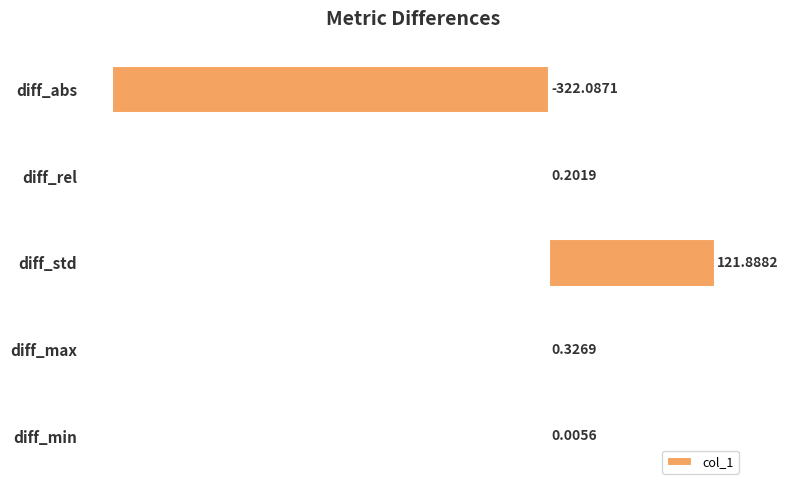

At which category does the chart reach its peak across all series?

diff_std